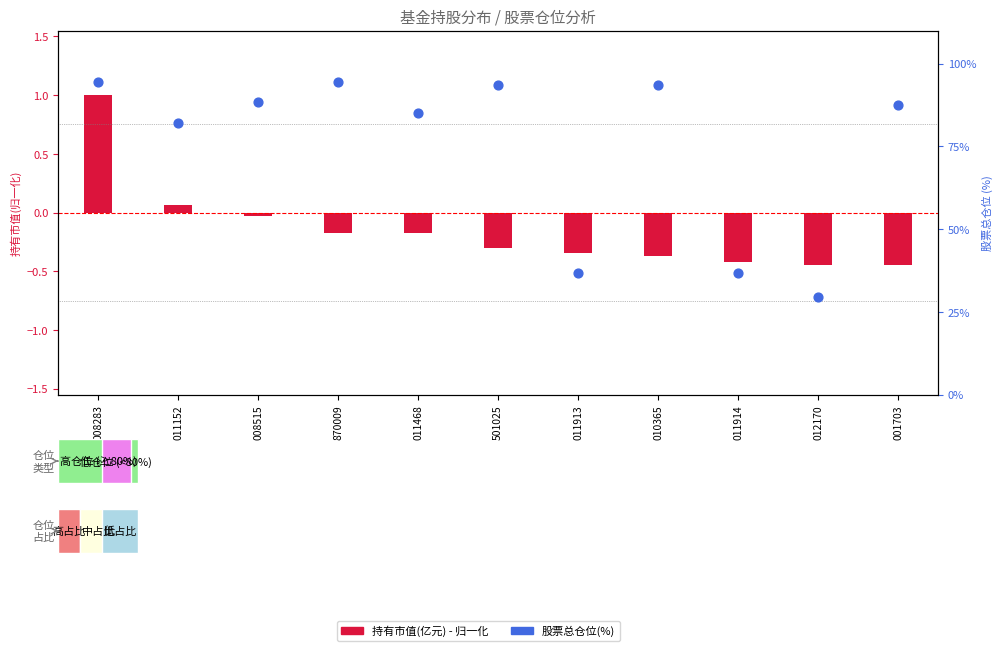

Which series contains the highest Y value?

股票总仓位(%)